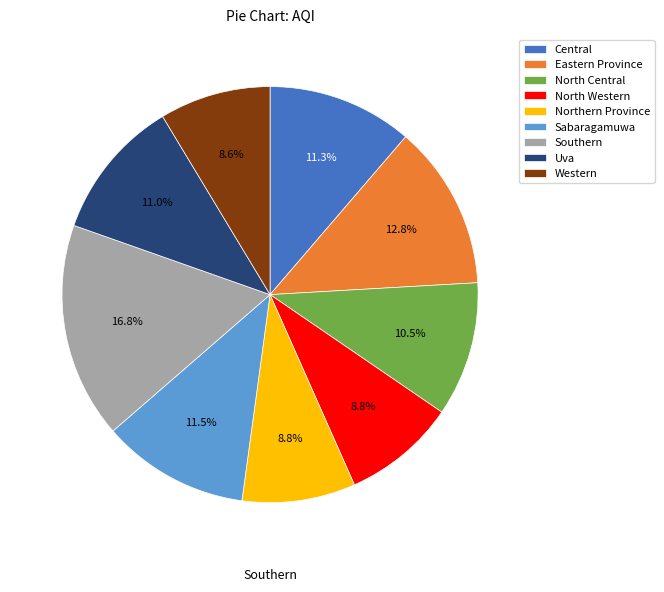

Which has a higher value, Sabaragamuwa or Northern Province?

Sabaragamuwa